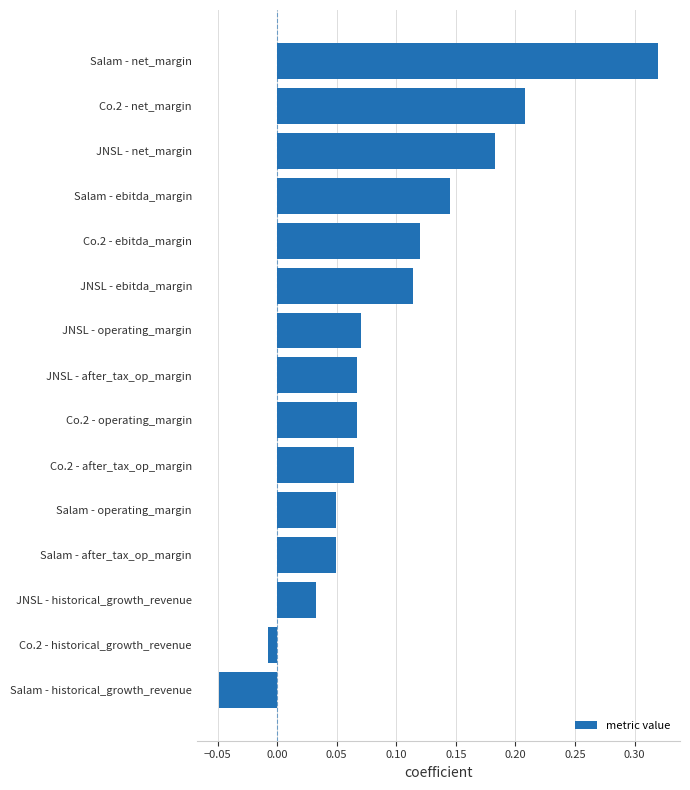

How many distinct data groups are displayed?

1